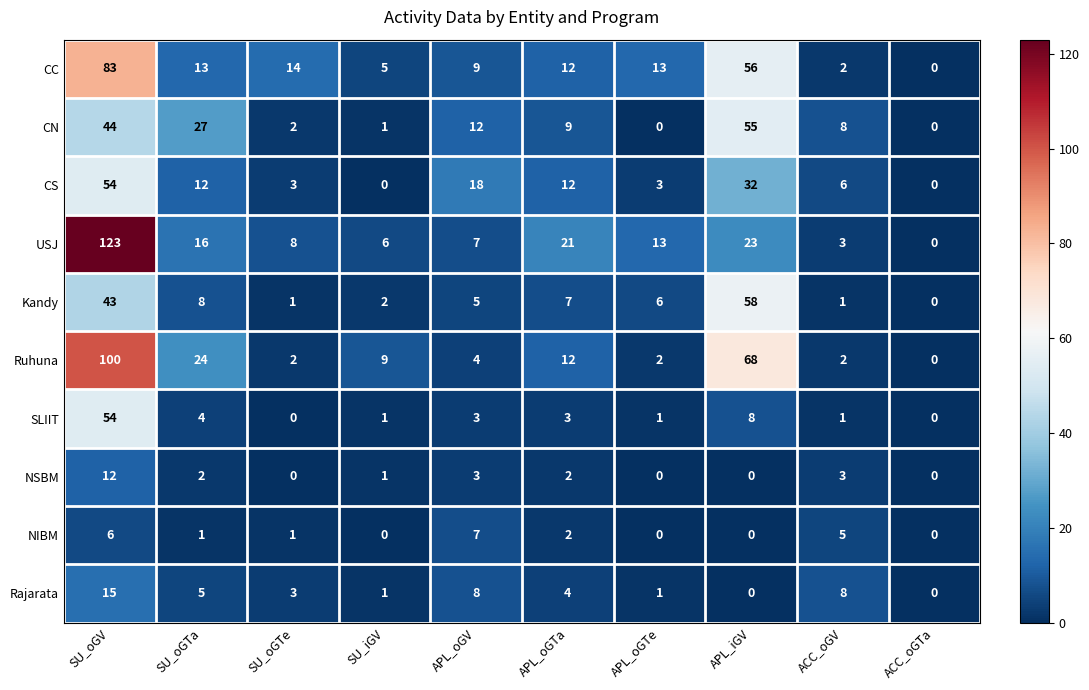

What is the maximum value shown in the chart?

123